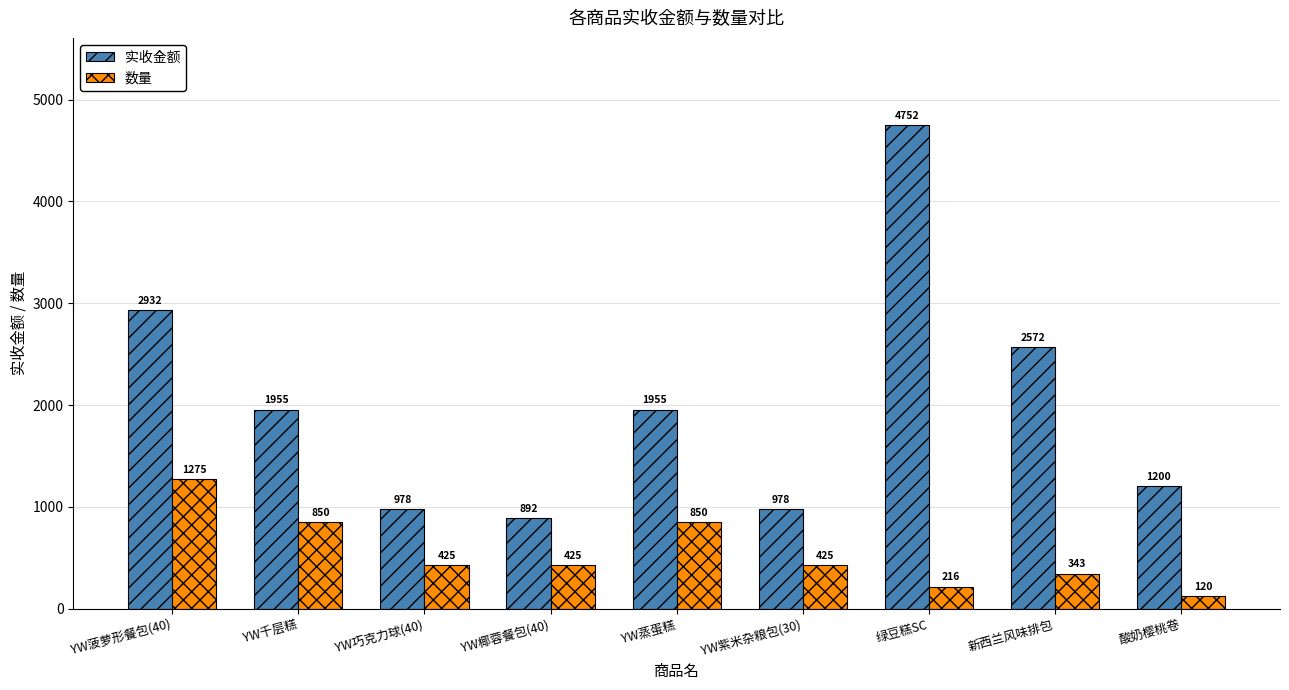

Is the value of 实收金额 at YW紫米杂粮包(30) greater than the value of 数量 at YW紫米杂粮包(30)?

Yes